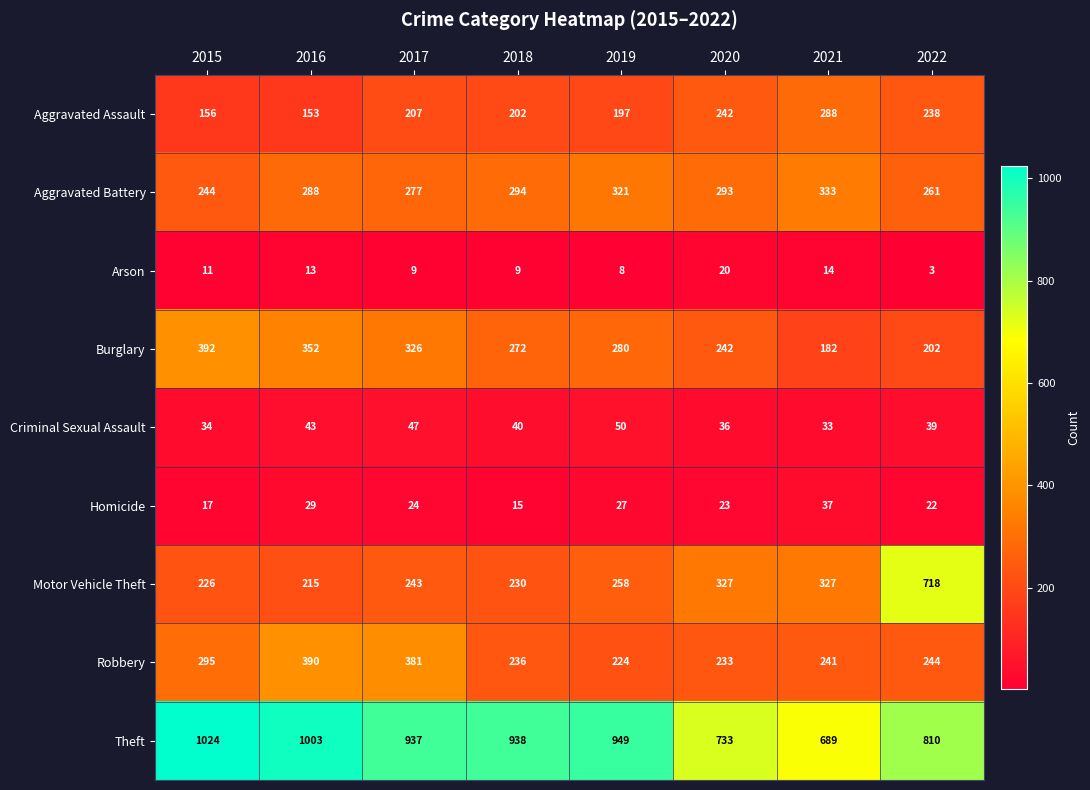

What is the difference between the Arson values at 2022 and 2016?

10